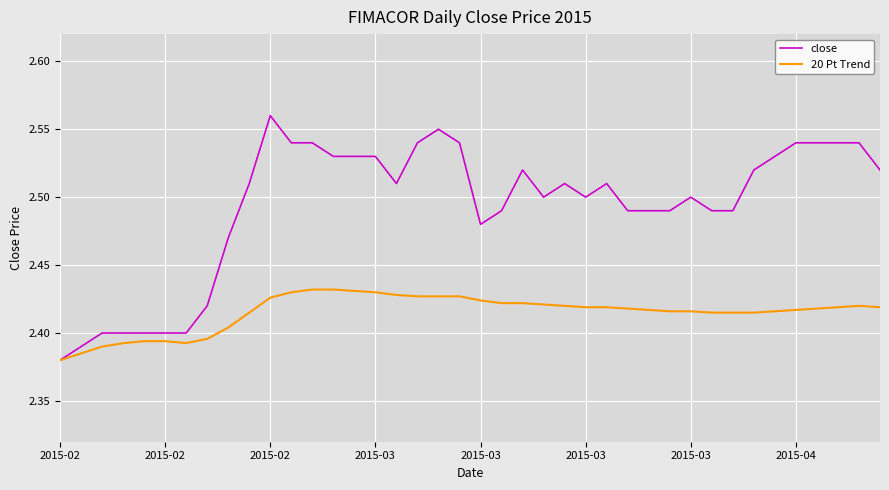

List the series in order of their peak value, highest first.

close, 20 Pt Trend